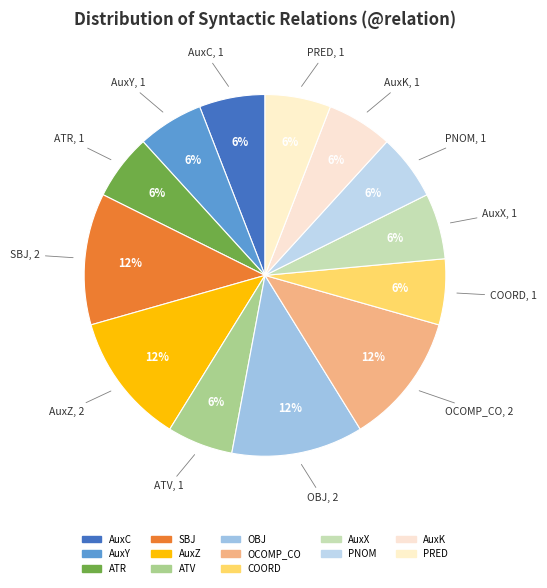

How many segments does this pie chart have?

13